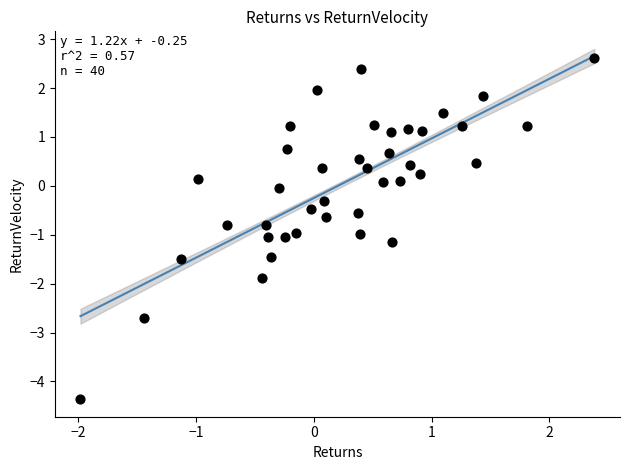

What is the range of X values (max minus min)?

4.4